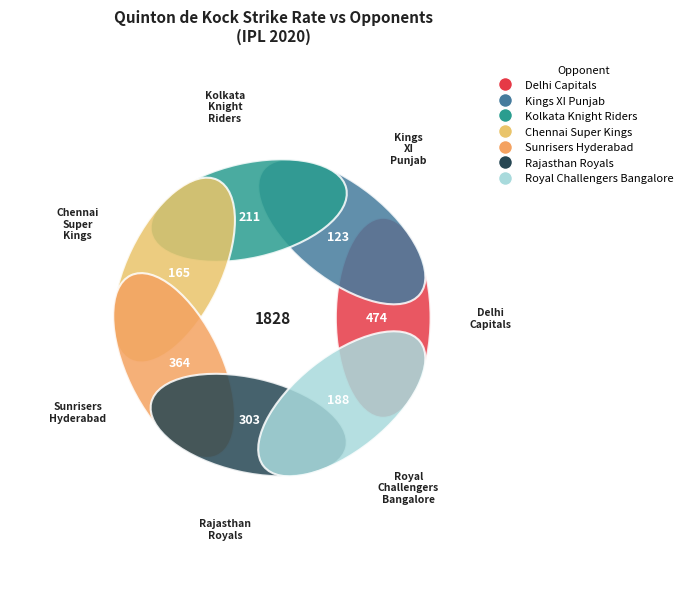

Is there a majority slice in this chart?

No